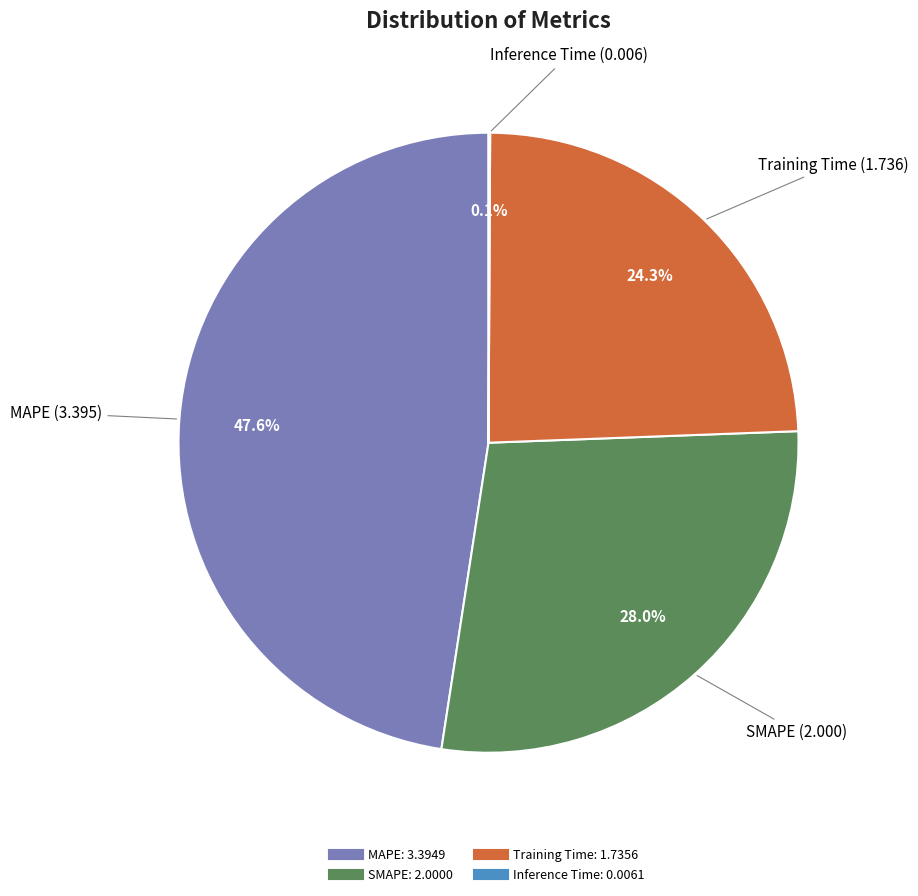

Between SMAPE and Training Time, which is larger?

SMAPE